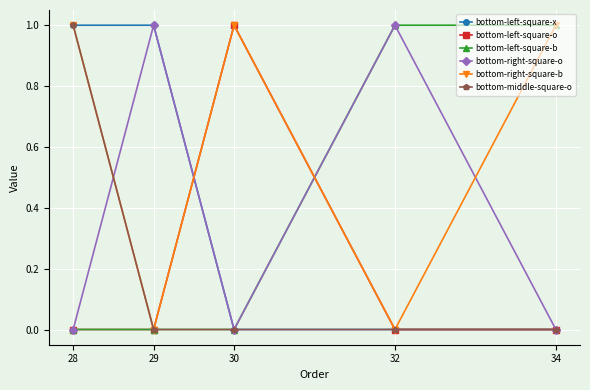

The value of bottom-left-square-x at 30 is -1. True or false?

False